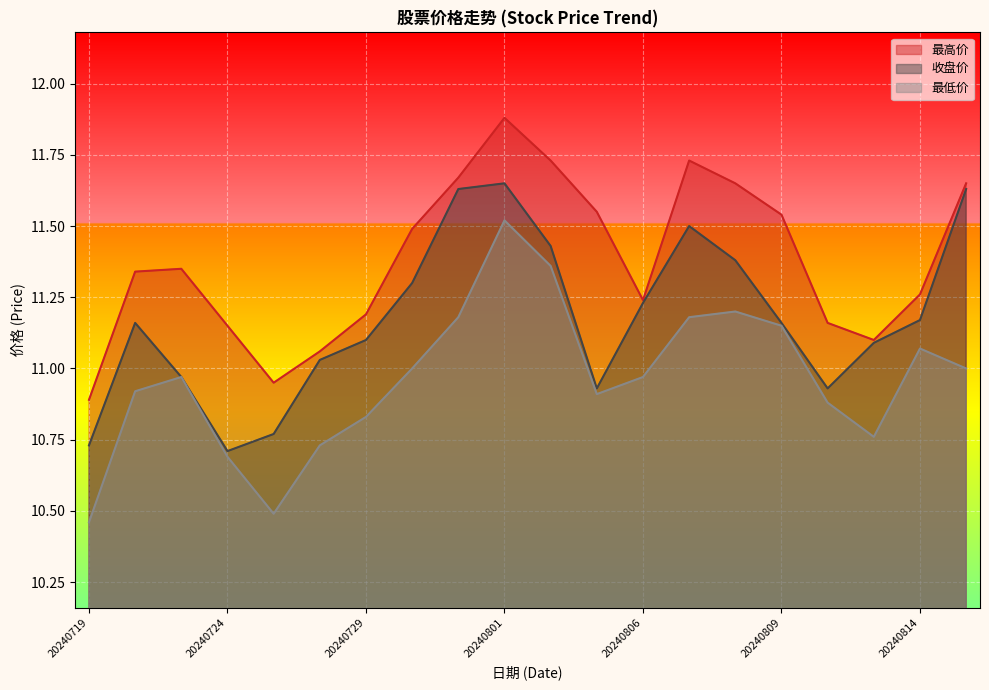

True or false: 最高价 and 最低价 cross at least once.

False